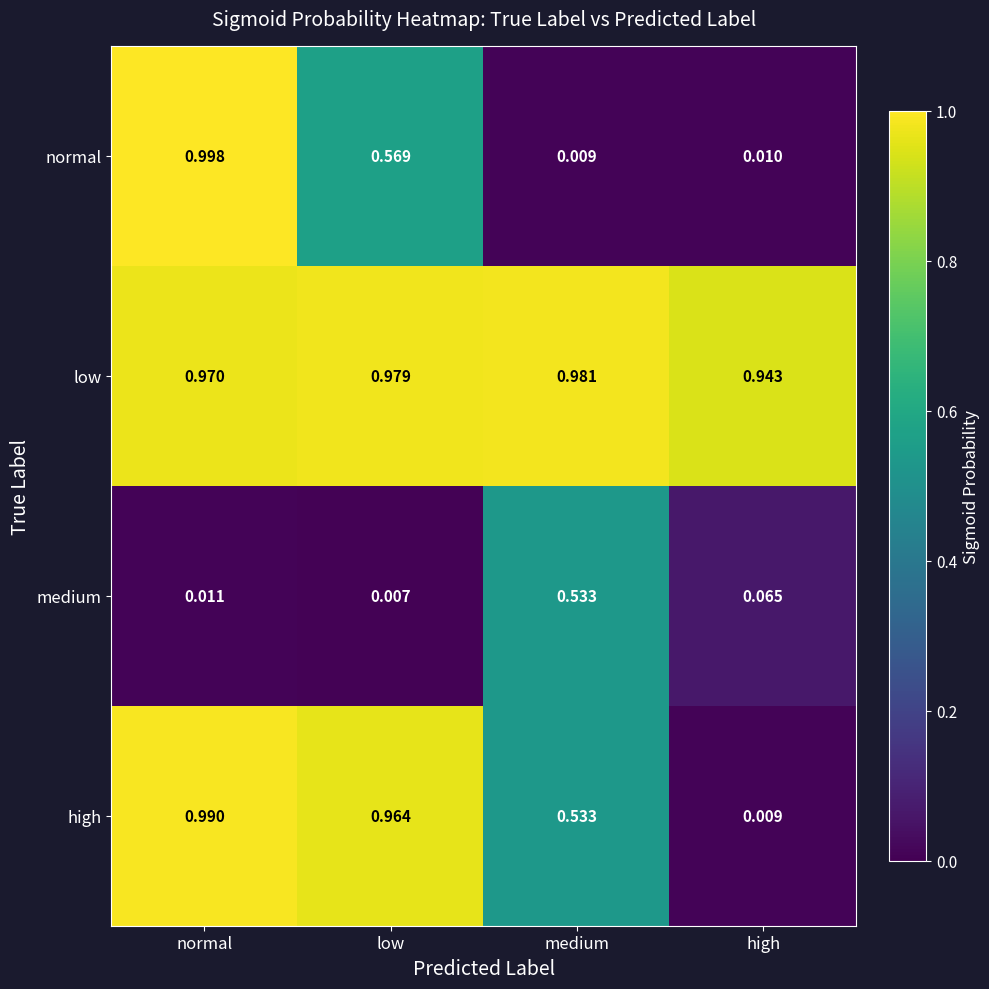

Rank the series by their maximum value, from lowest to highest.

medium, low, high, normal